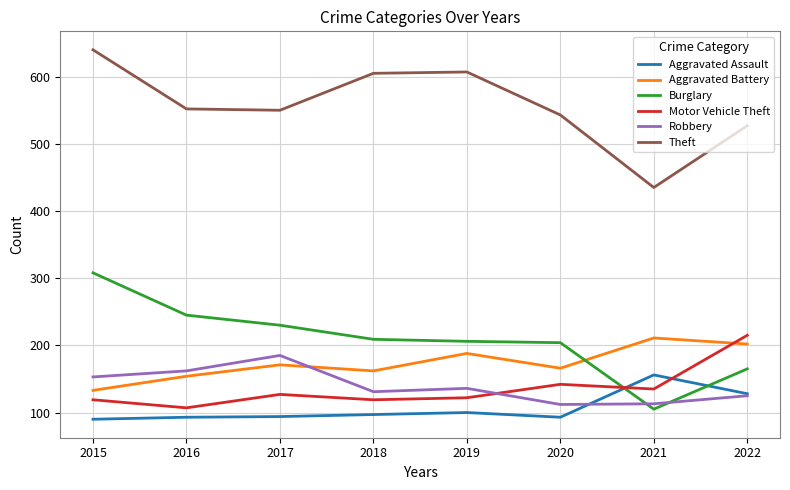

Is this an area chart (filled region under the line)?

No